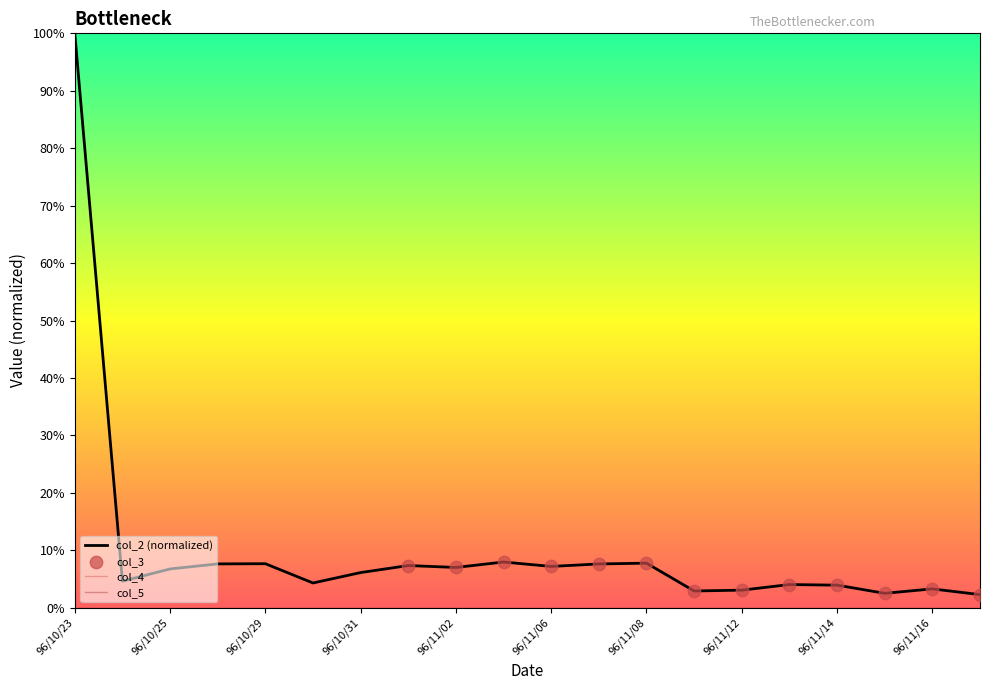

Which series has the largest total across all categories?

col_2 (normalized)